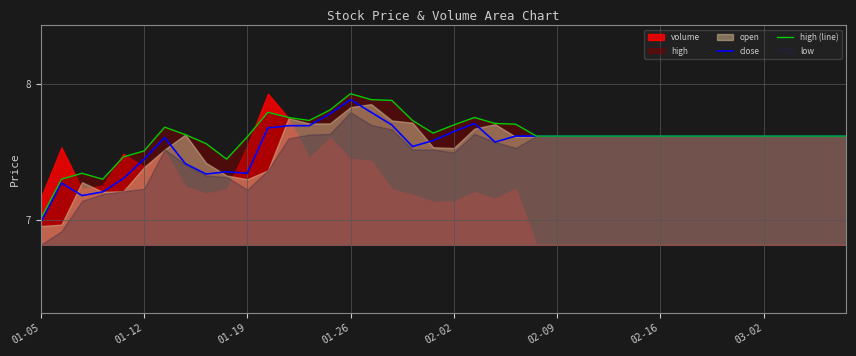

Where is high (line) nearest to the value 7?

01-05